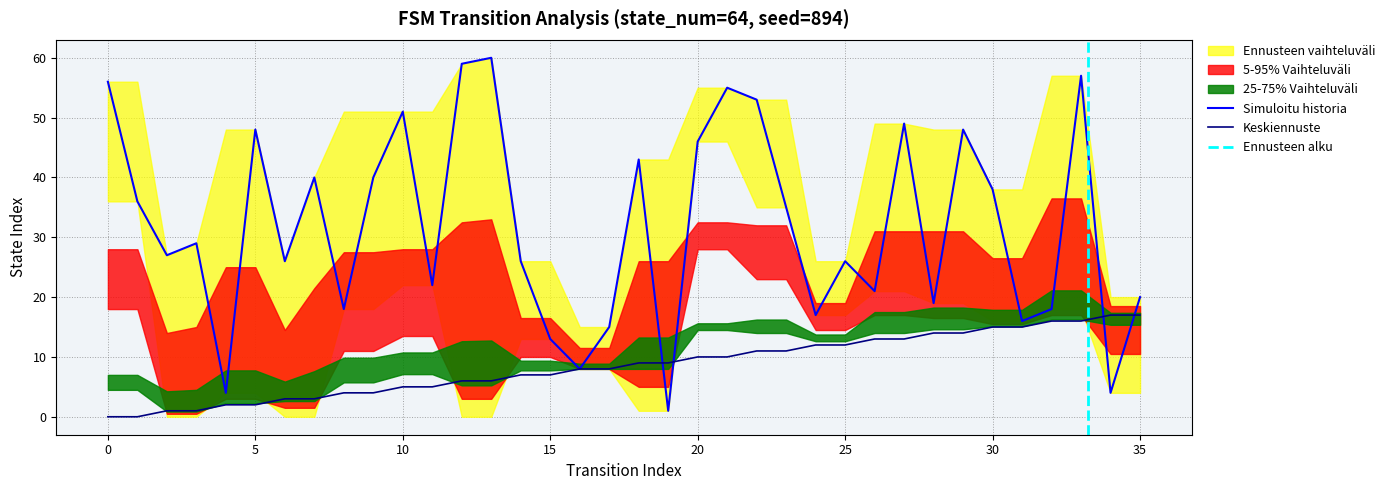

Between 34 and 7, which is larger?

34